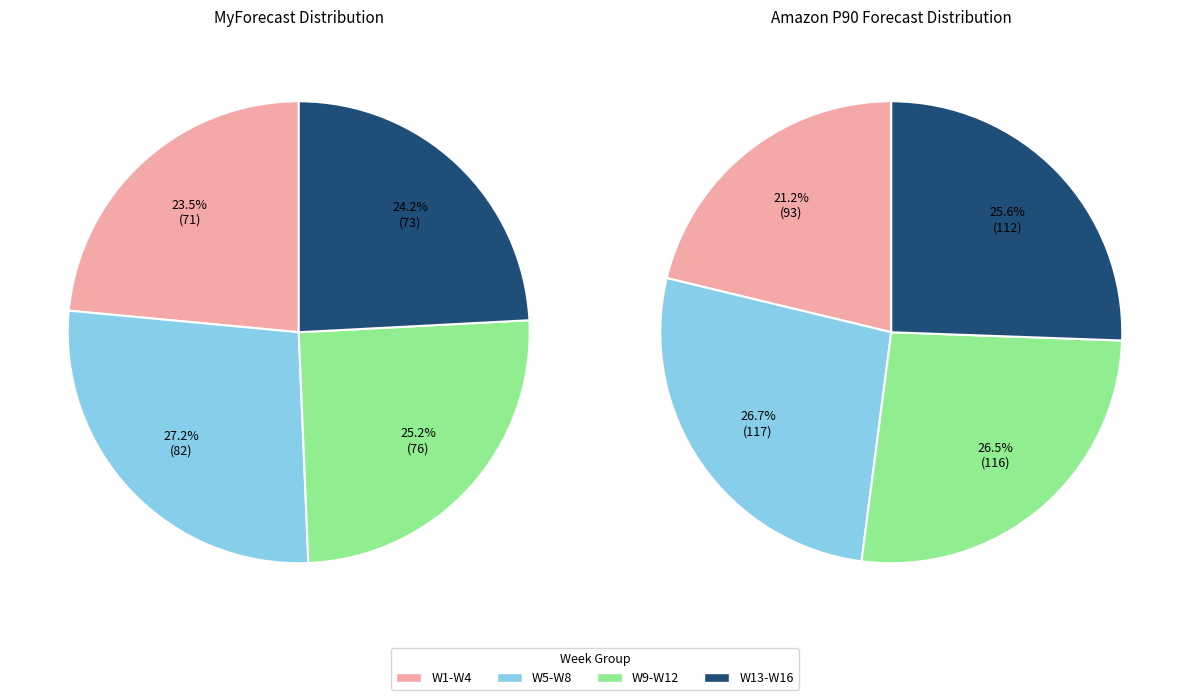

Between W13 and W16, which series saw the biggest shift?

MyForecast